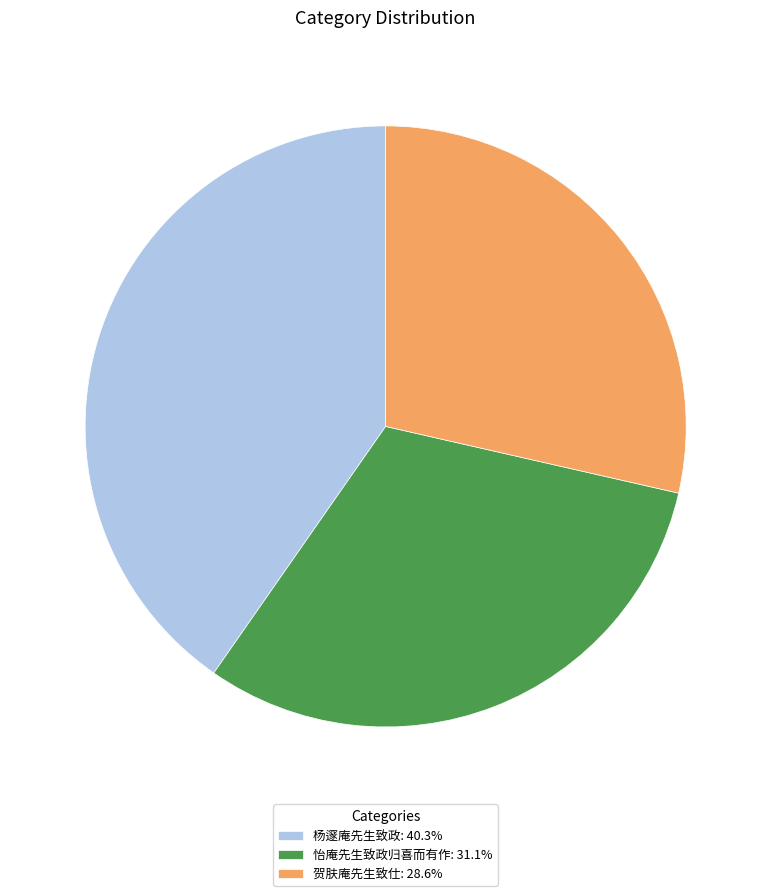

Is the sum of 怡庵先生致政归喜而有作 and 杨邃庵先生致政 greater than half?

Yes